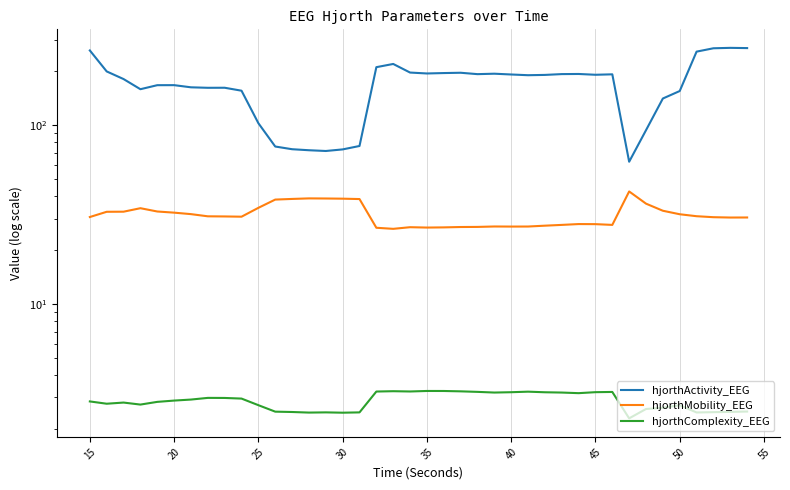

How many lines are shown in the chart?

3